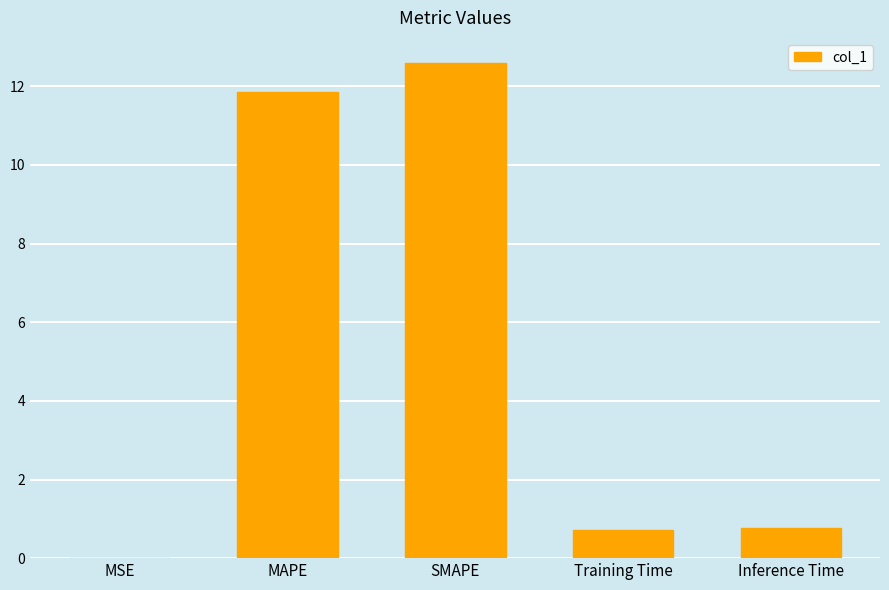

The value at MAPE is 11.9. True or false?

True